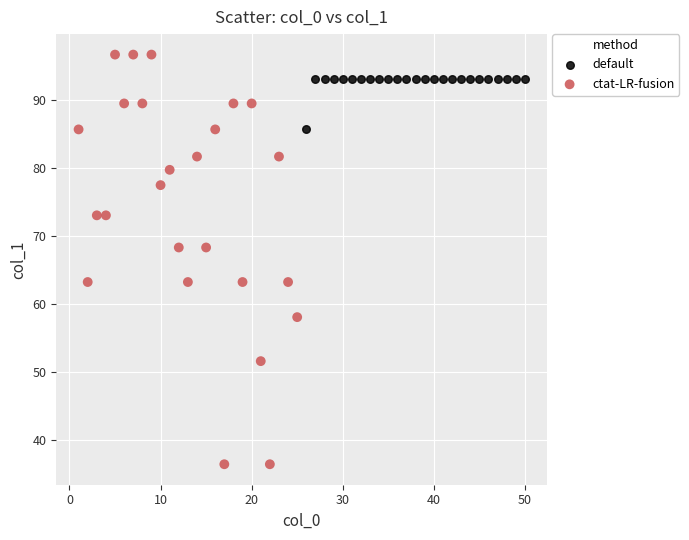

Which series reaches the maximum Y coordinate?

ctat-LR-fusion